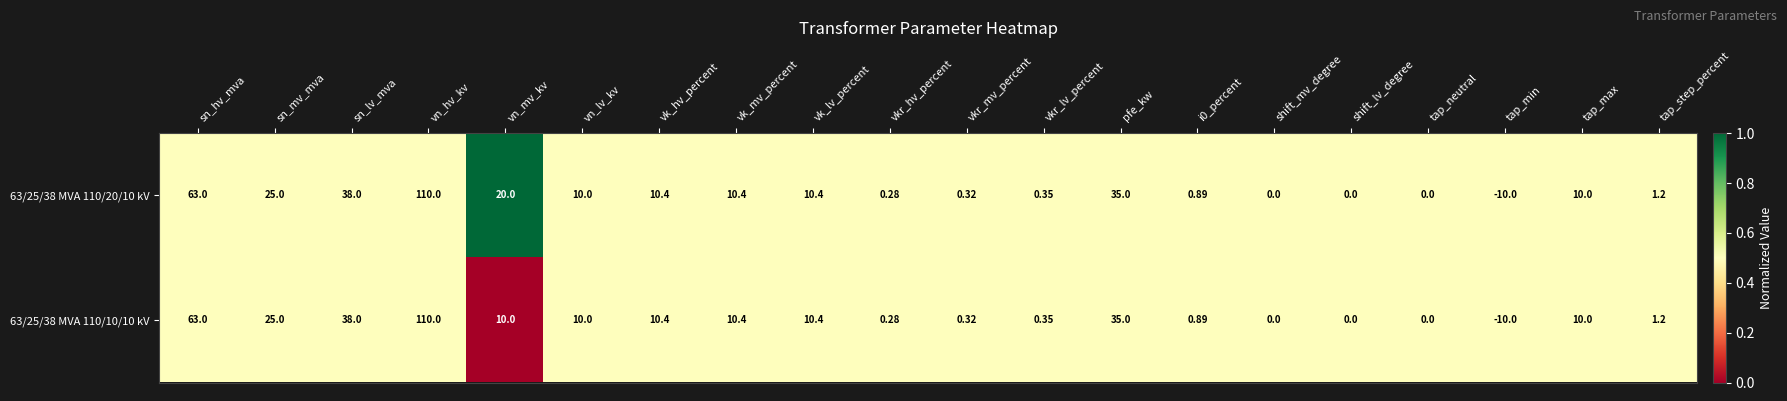

Is the value of 63/25/38 MVA 110/20/10 kV at sn_hv_mva greater than the value of 63/25/38 MVA 110/10/10 kV at i0_percent?

Yes